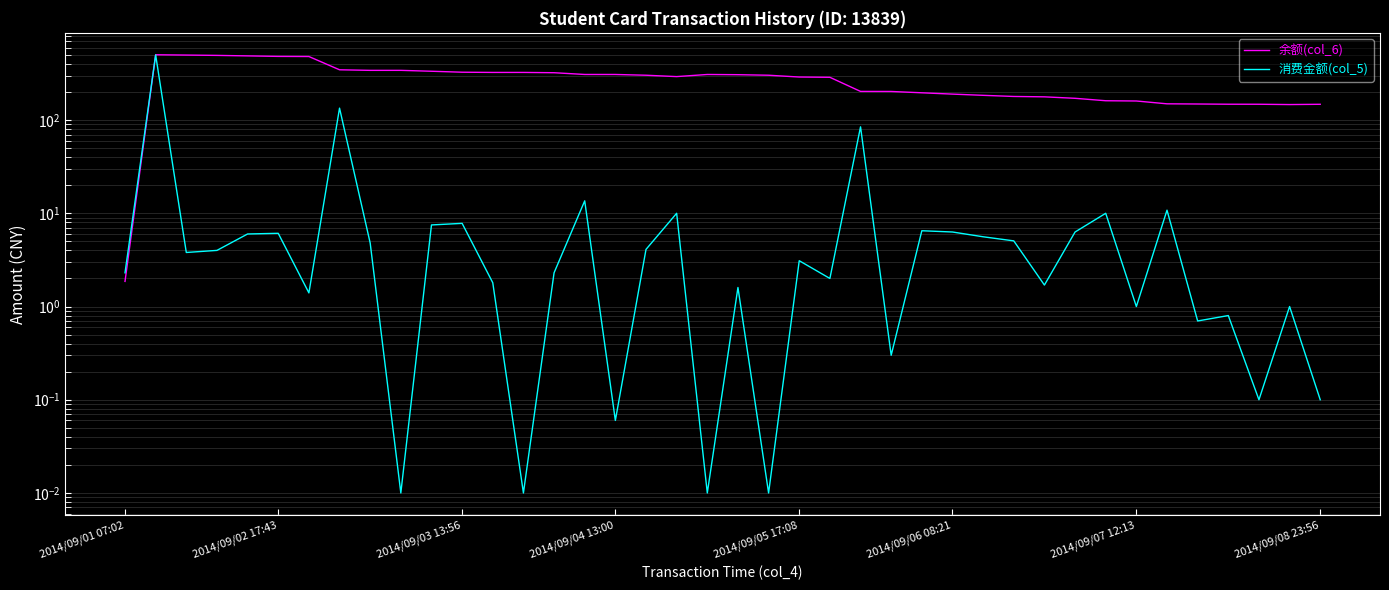

What are all the series names shown in the legend?

余额(col_6), 消费金额(col_5)